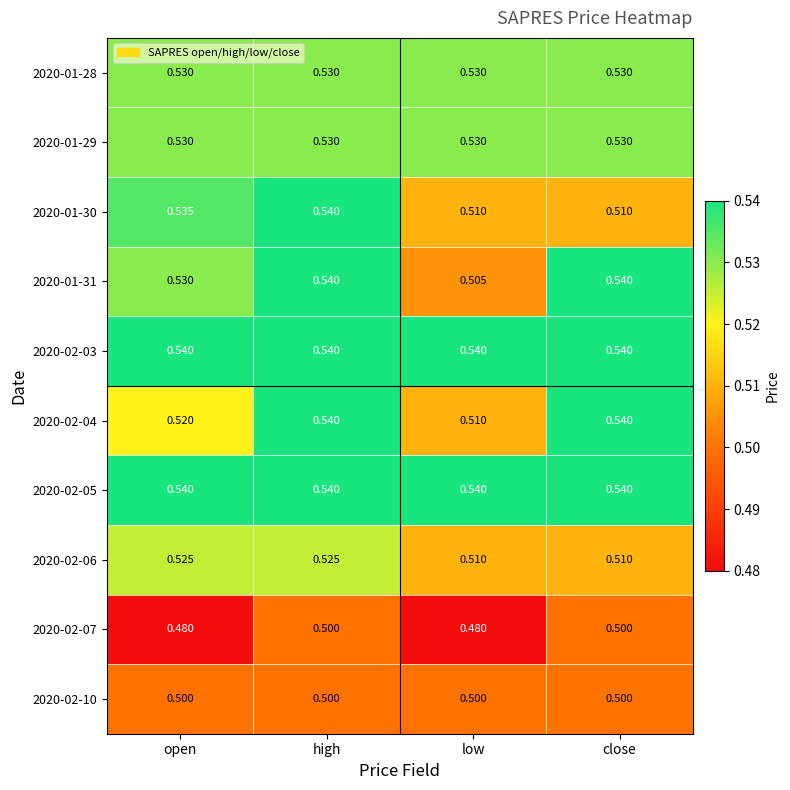

At which category is the sum across all series the highest?

high